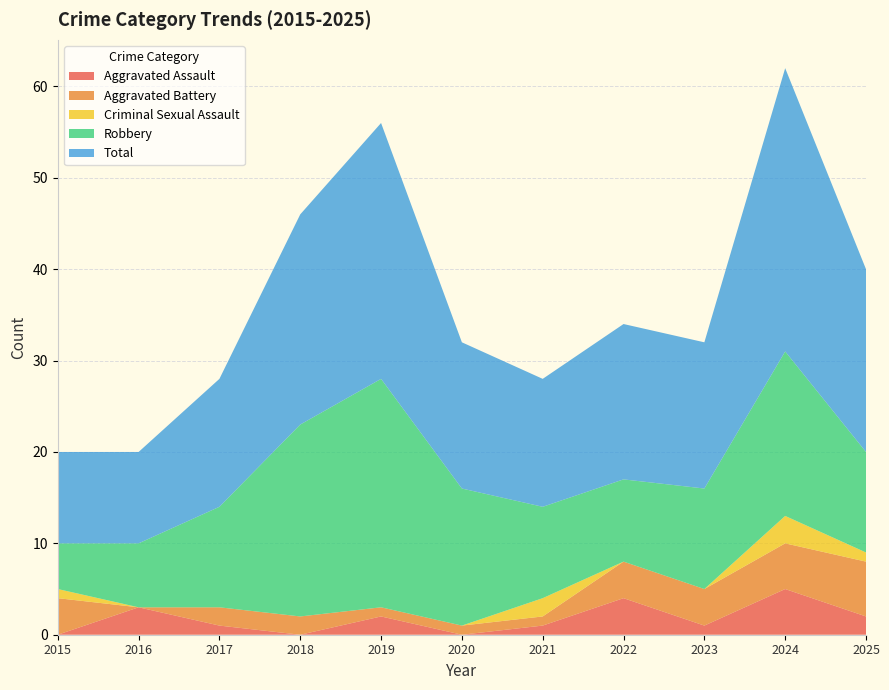

Is it true that Criminal Sexual Assault equals 0 at 2017?

True